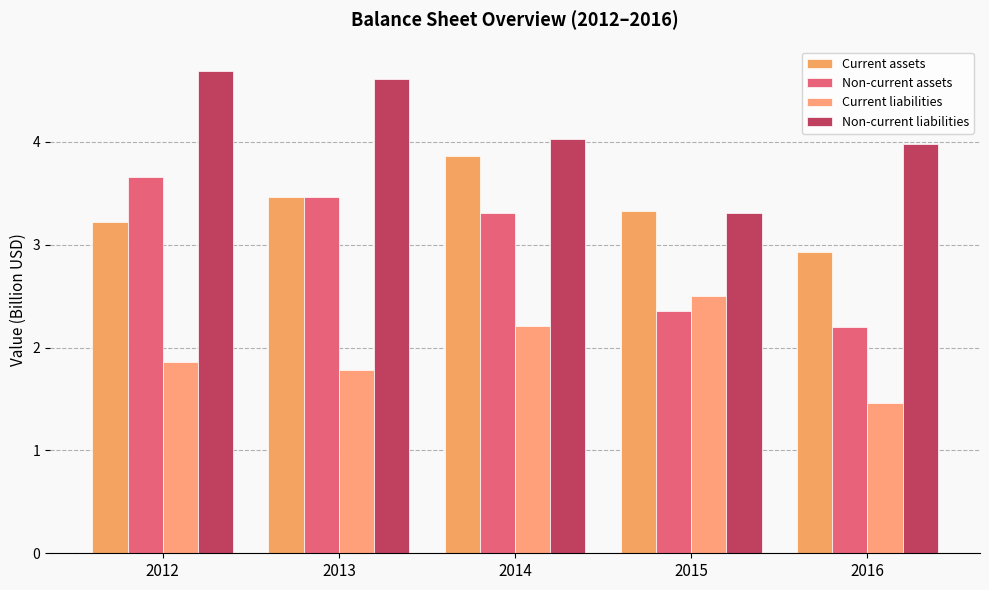

What is the average value of the Current assets series?

3.4